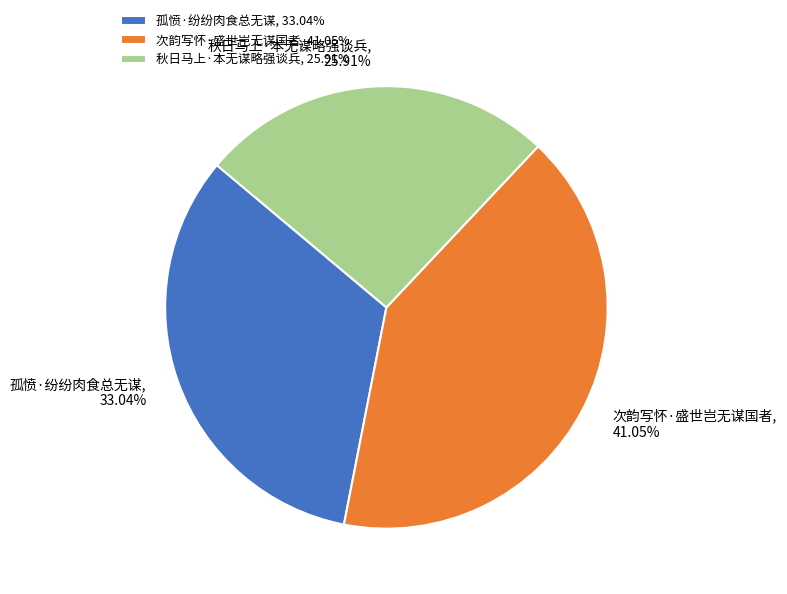

Rank the categories by value from highest to lowest.

次韵写怀·盛世岂无谋国者, 孤愤·纷纷肉食总无谋, 秋日马上·本无谋略强谈兵